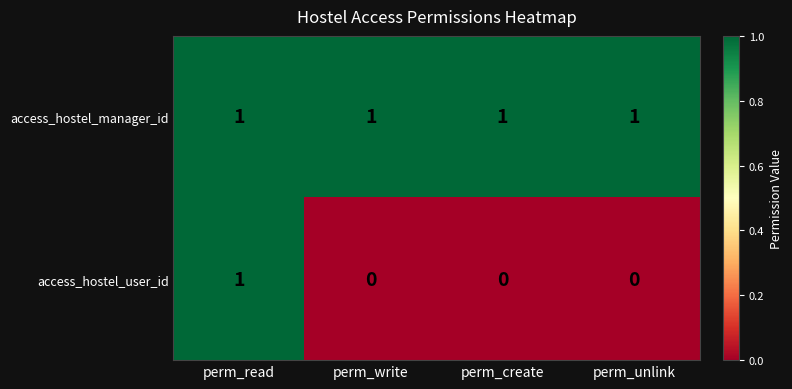

Is it true that access_hostel_user_id equals 0 at perm_unlink?

True